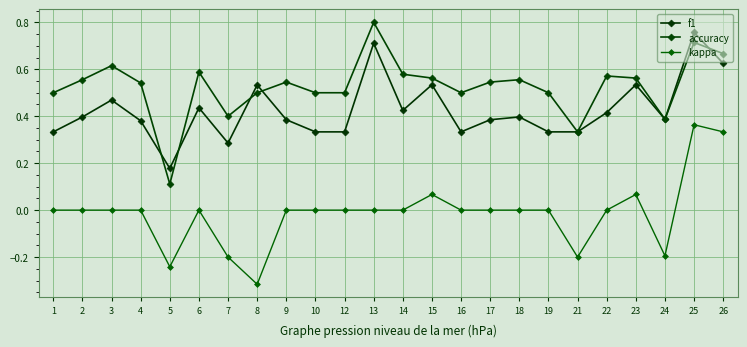

How many lines are shown in the chart?

3